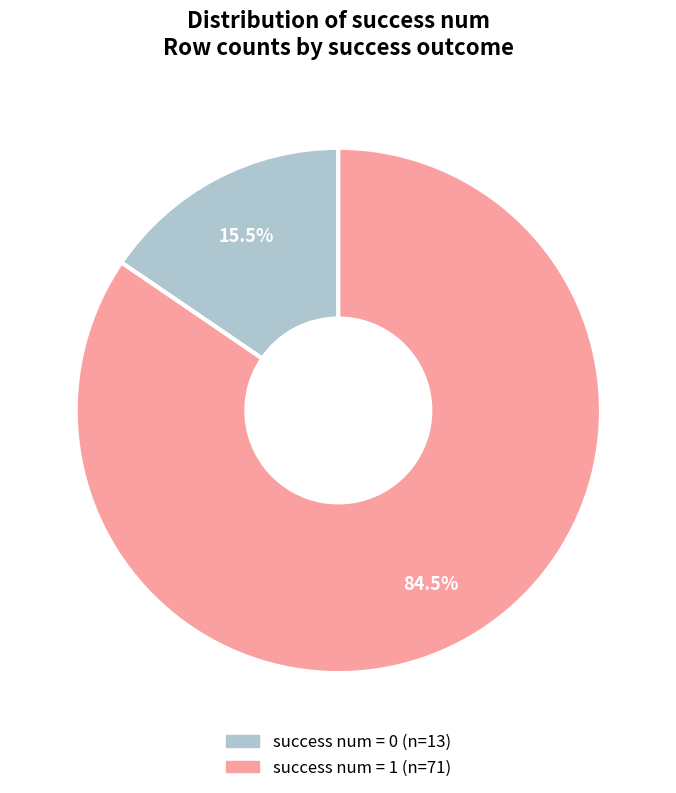

Which slice is the largest?

success num = 1